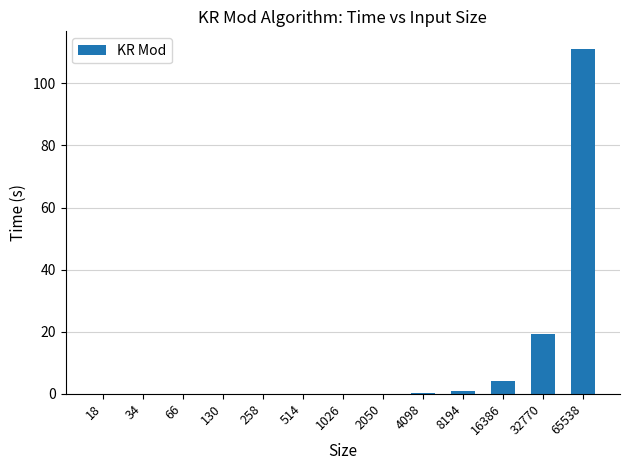

What is the maximum value shown in the chart?

111.2